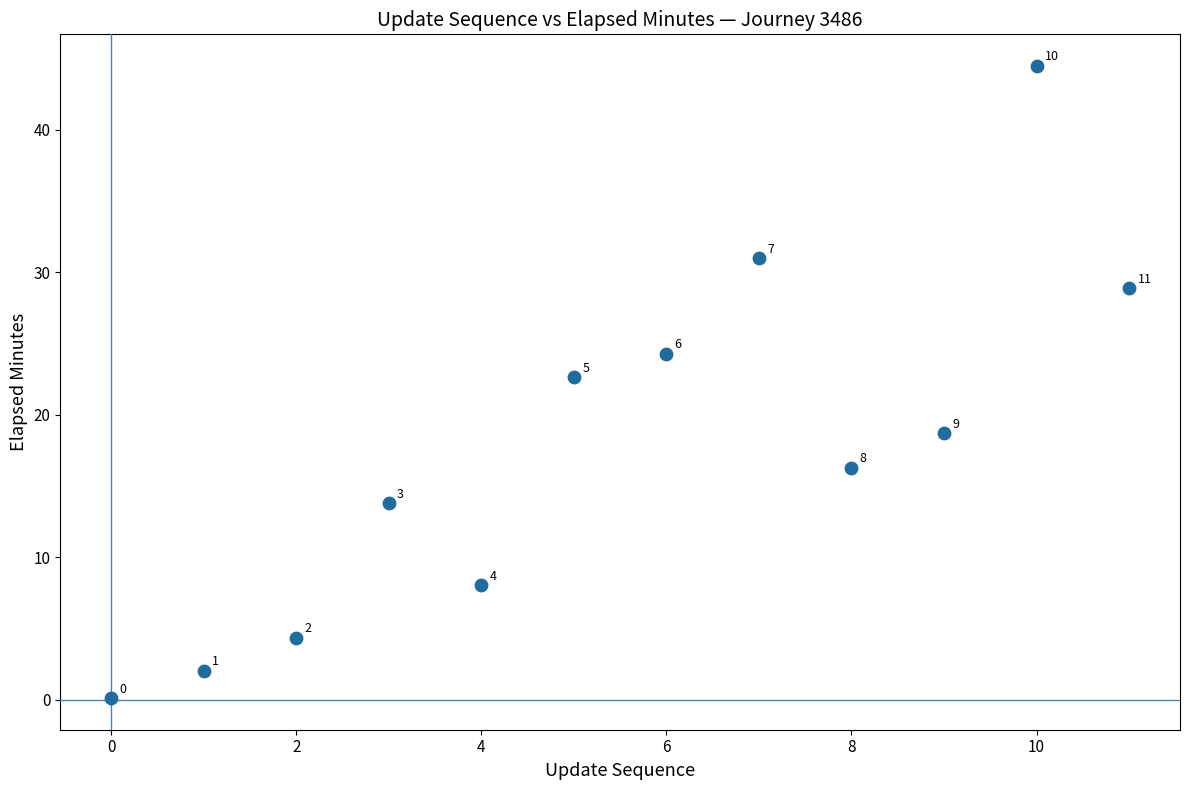

What is the average Y value?

17.9